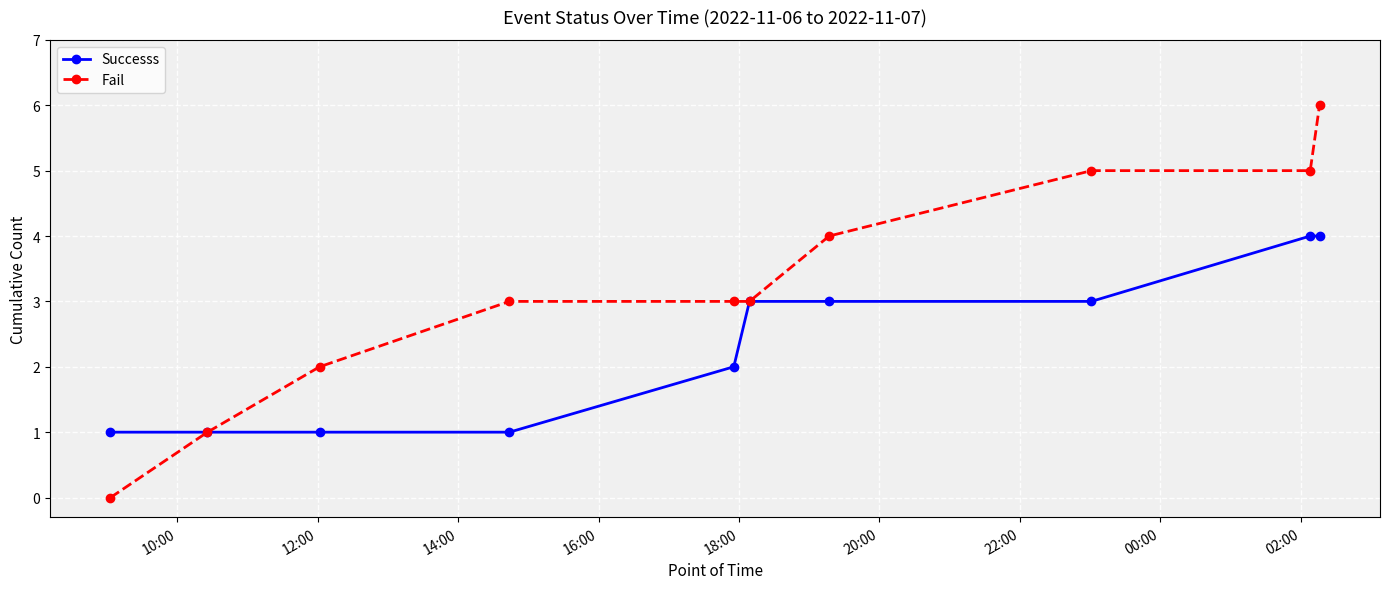

True or false: Fail has more than 2 points higher than both neighbors.

False